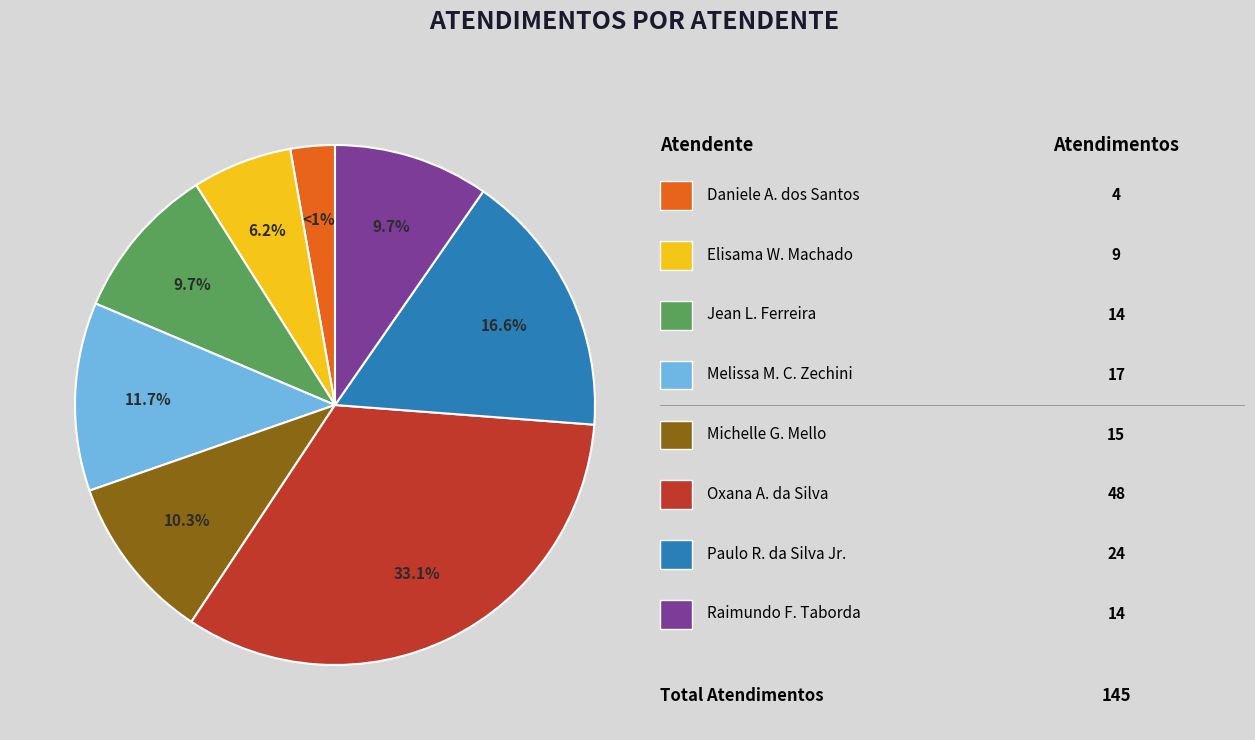

To the nearest percent, what is the average slice percentage?

12%